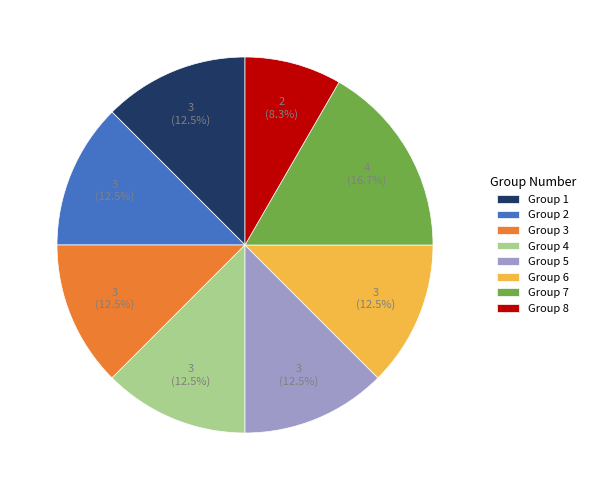

Approximately how many times larger is the value at Group 8 compared to Group 2?

0.7